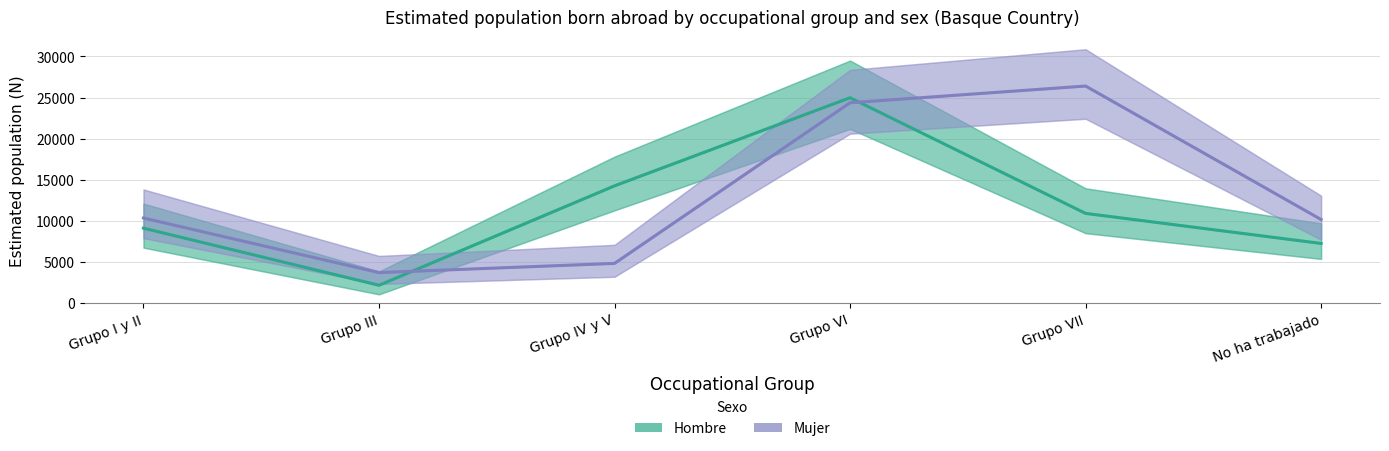

What is the label of the 3rd point from the left?

Grupo IV y V